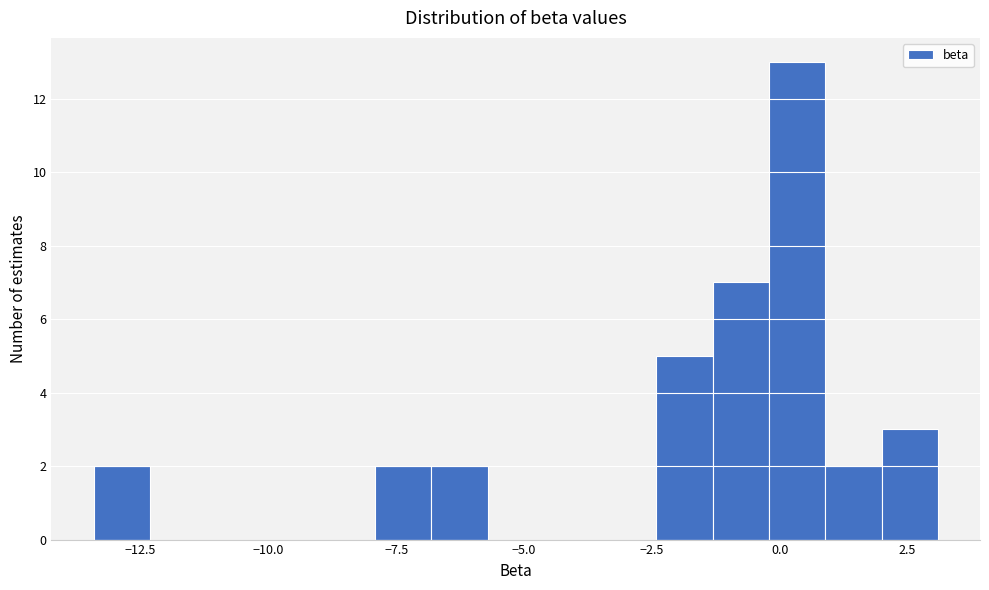

Read against the x-axis, roughly where is the centre of the tallest bar?

0.5